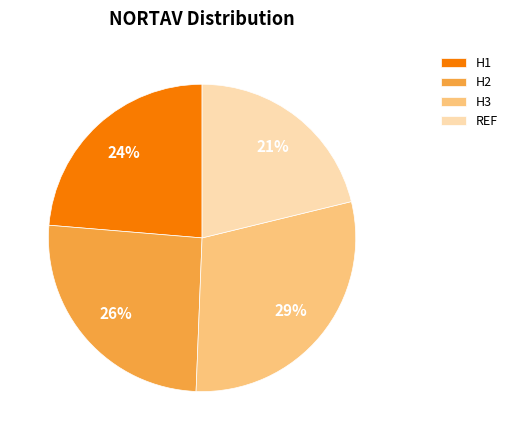

Is the sum of H3 and H2 greater than half?

Yes